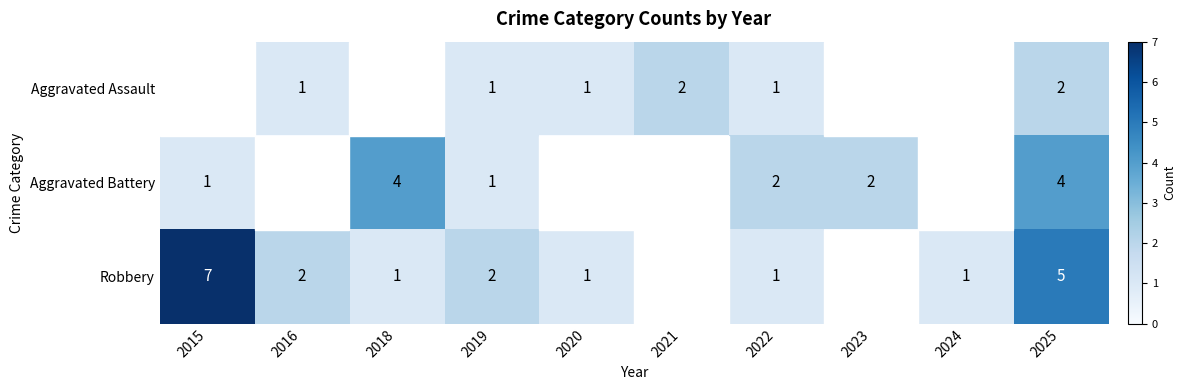

The Aggravated Battery series shows 1 at 2023. True or false?

False